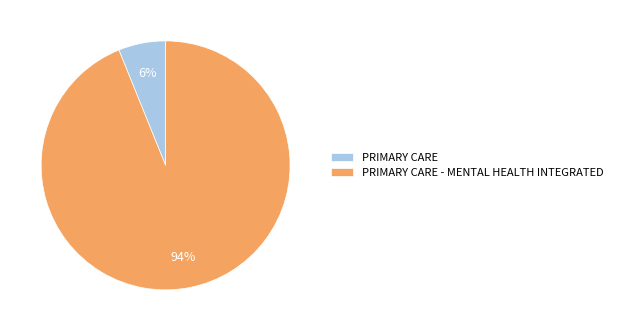

How many segments does this pie chart have?

2